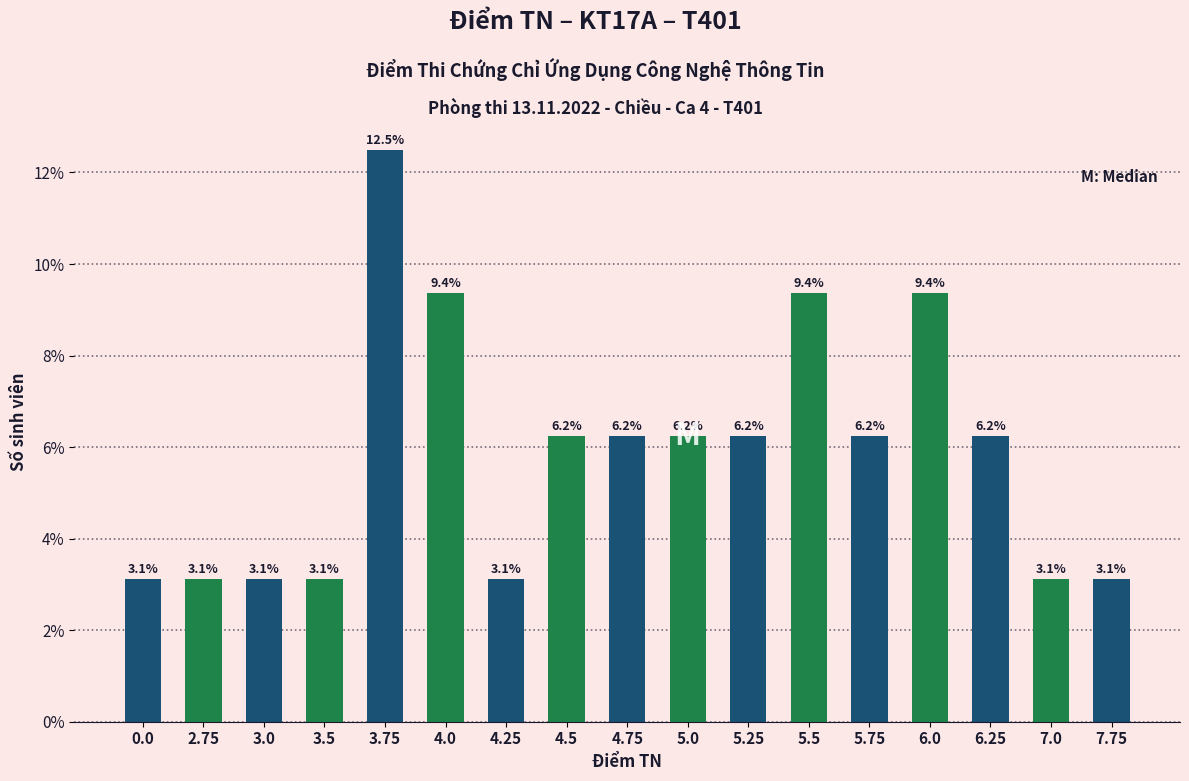

Which has a higher value, 27 or 31?

31